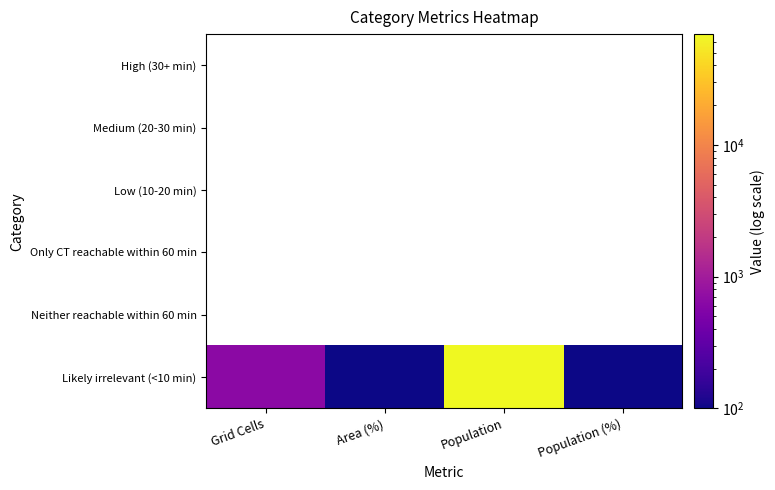

How many data points does each series have?

4